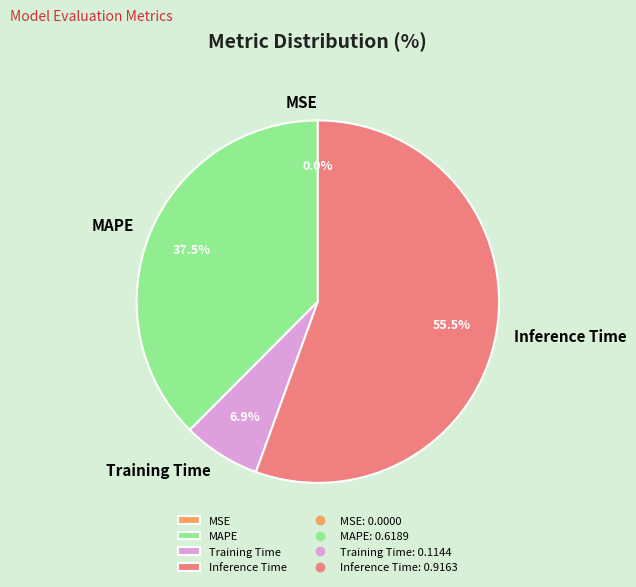

What is the largest slice in the pie chart?

Inference Time